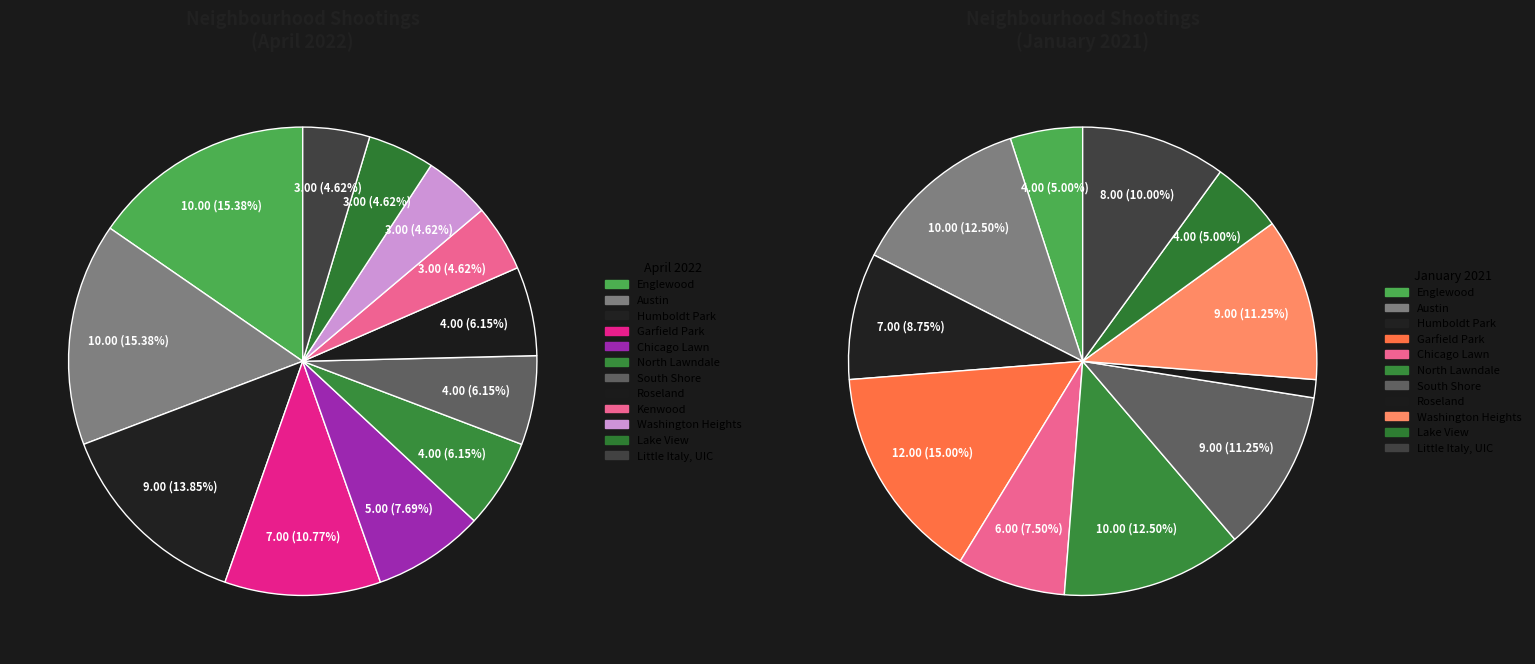

The Englewood slice represents 15% of the pie. True or false?

True